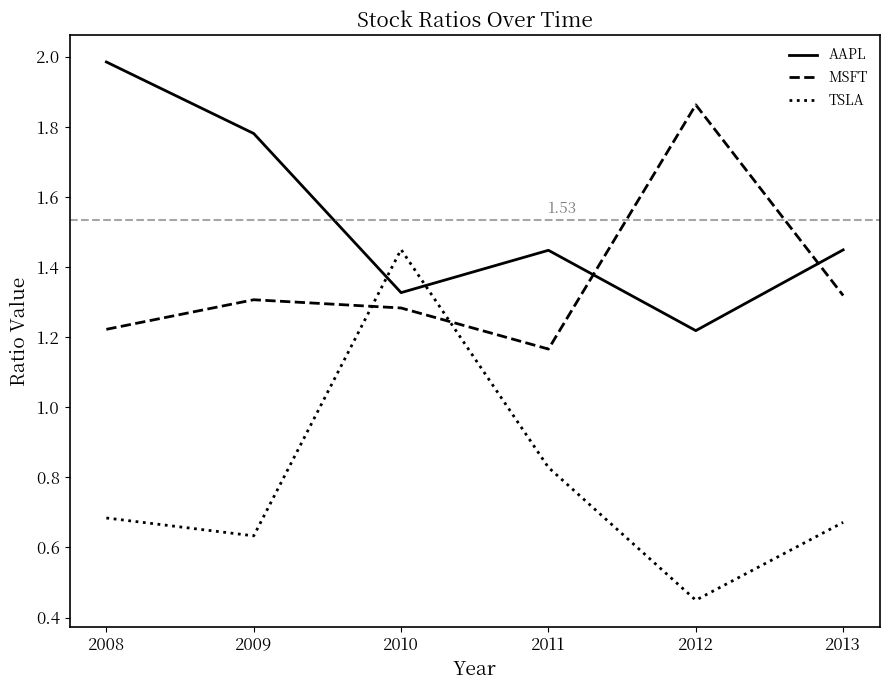

At which category is the sum across all series the highest?

2010